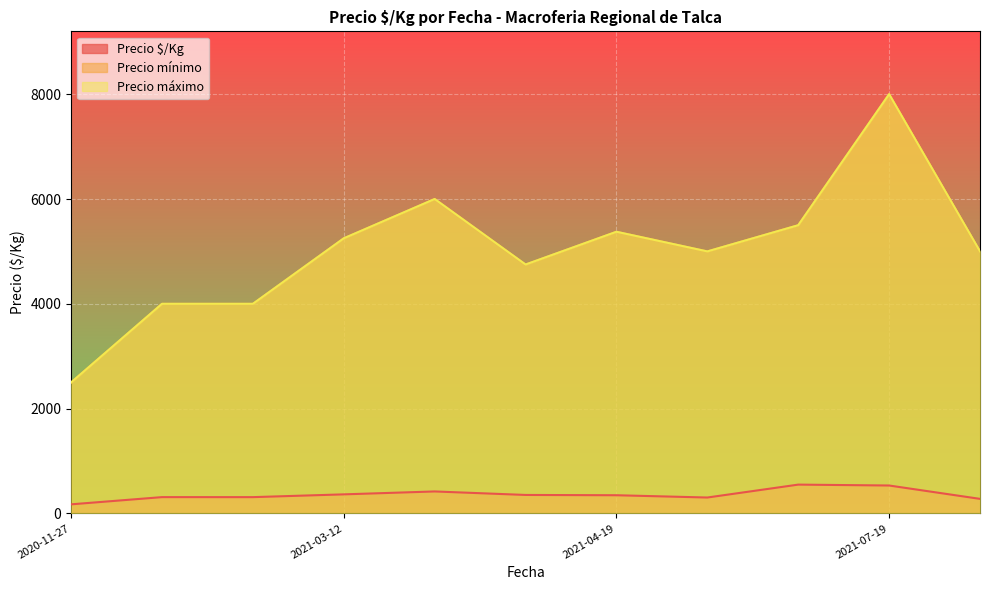

Where is Precio mínimo nearest to the value 5250?

2021-03-12